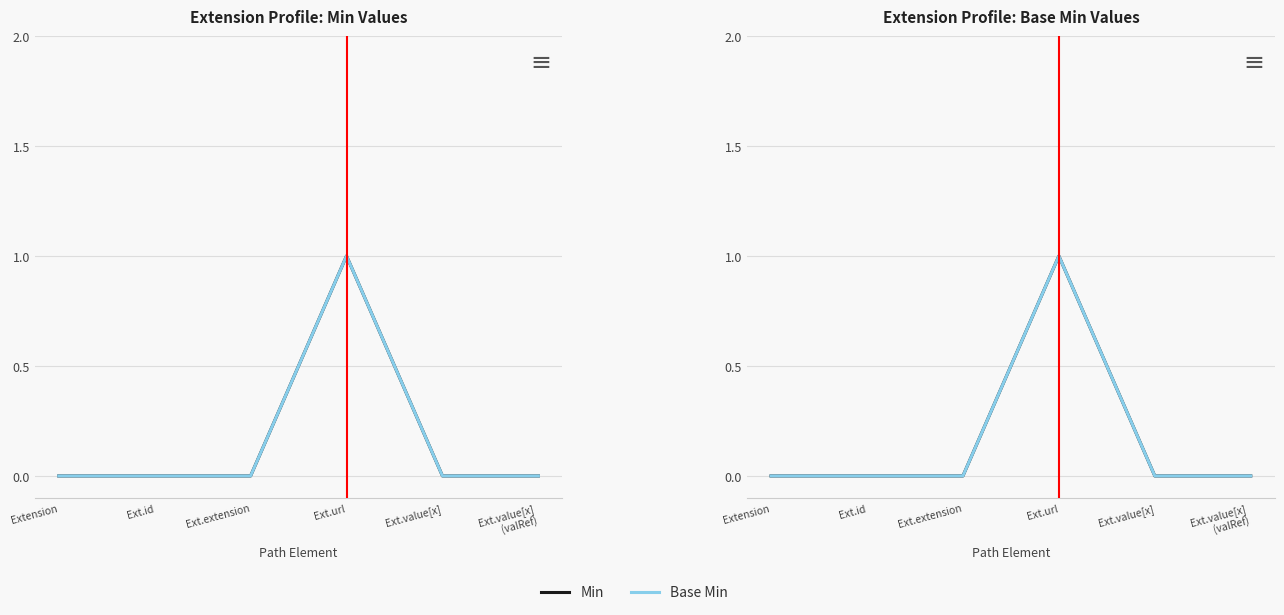

Does the chart have visible grid lines?

Yes